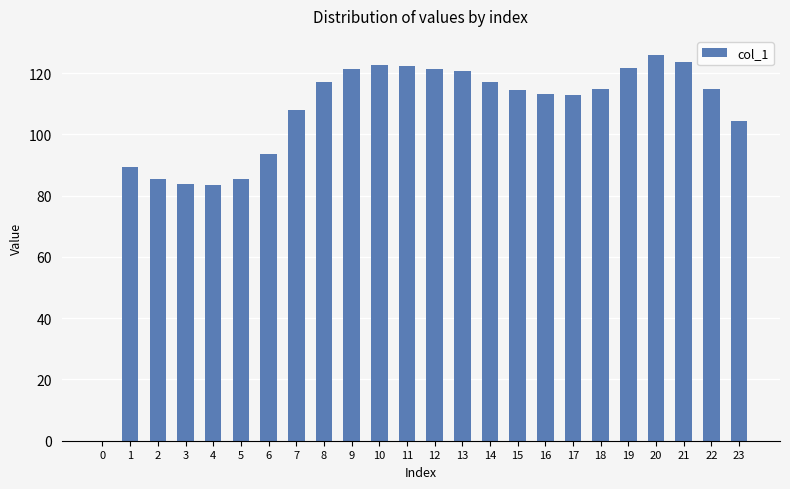

True or false: the data shows 59.2 at 18.

False